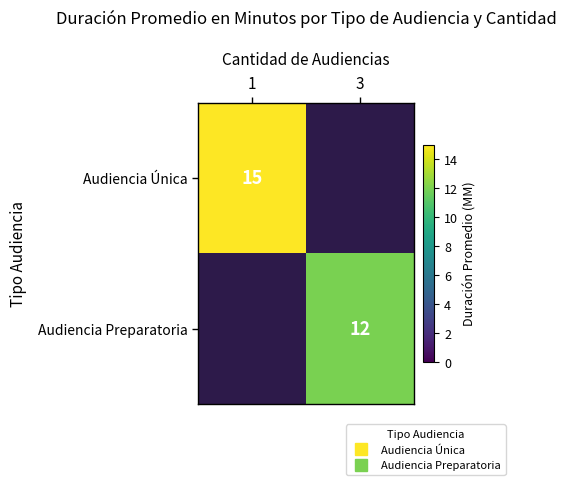

Between 3 and 1, which is larger?

1